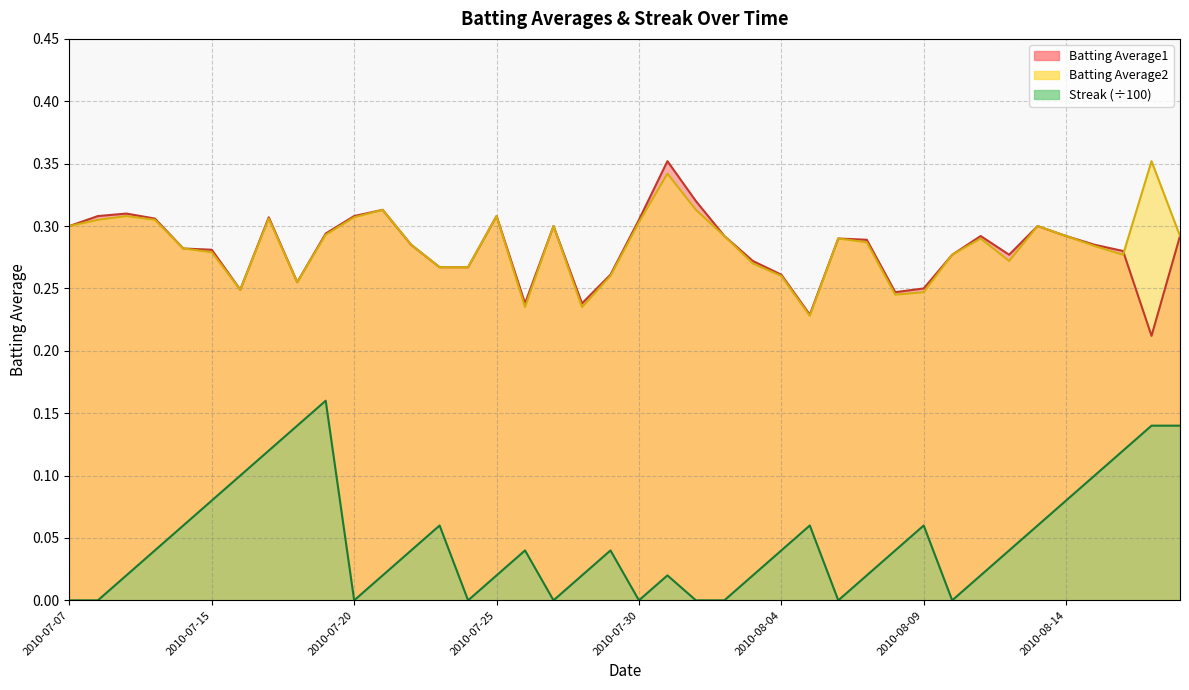

What is the sum of all Batting Average2 values?

11.4